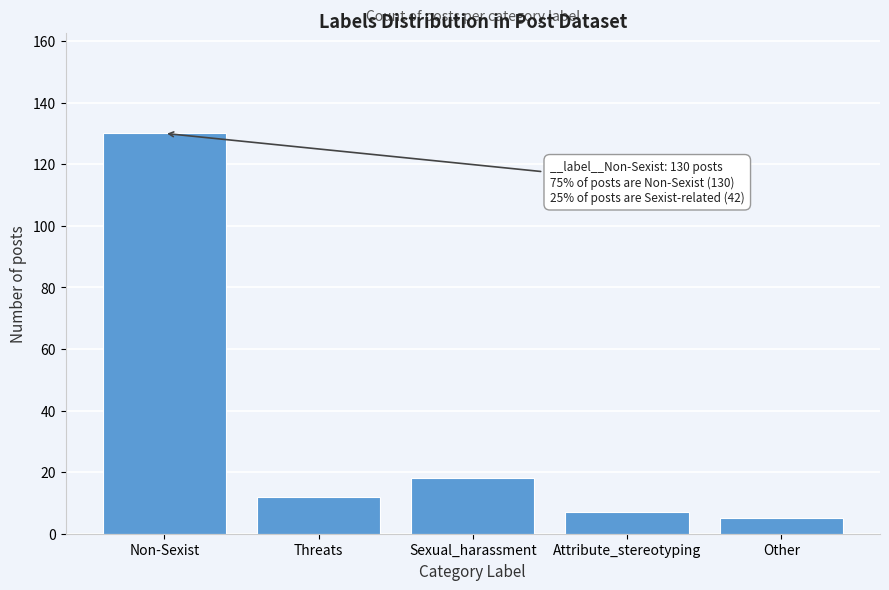

Reading left to right, list all the values displayed in this chart.

130	12	18	7	5